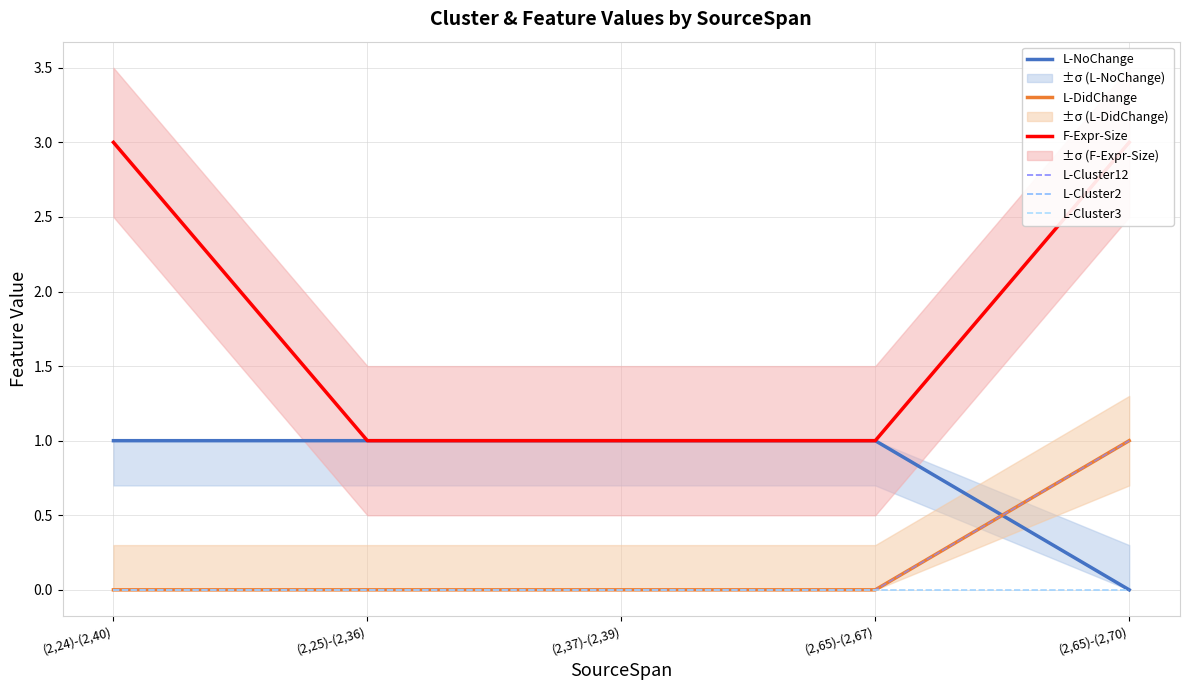

True or false: L-DidChange and F-Expr-Size intersect in this chart.

False